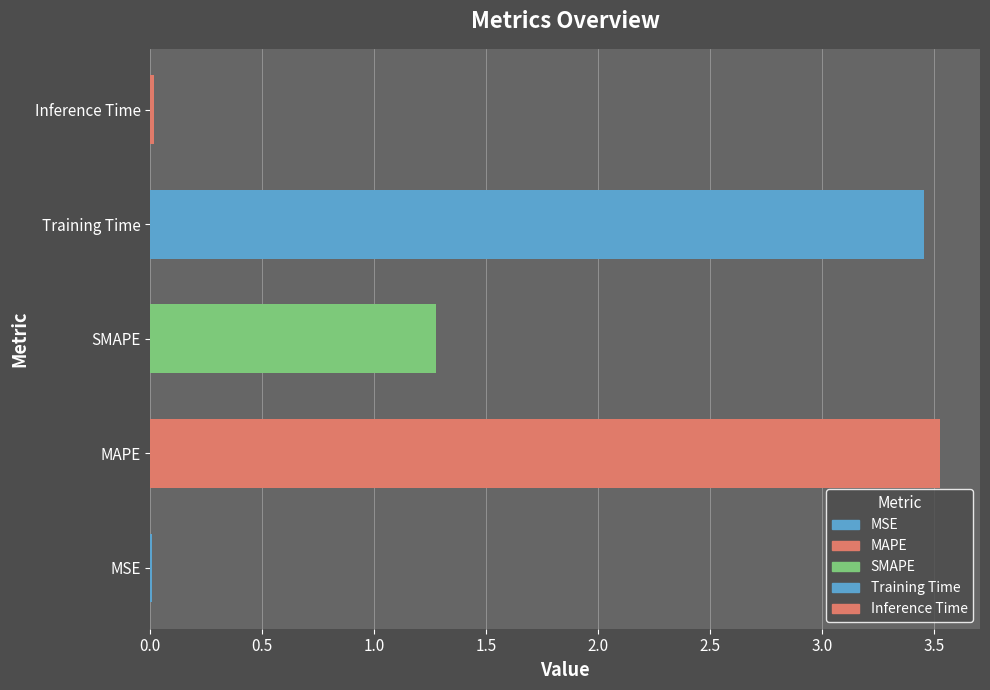

What is the sum of the values at Training Time and MAPE?

7.0